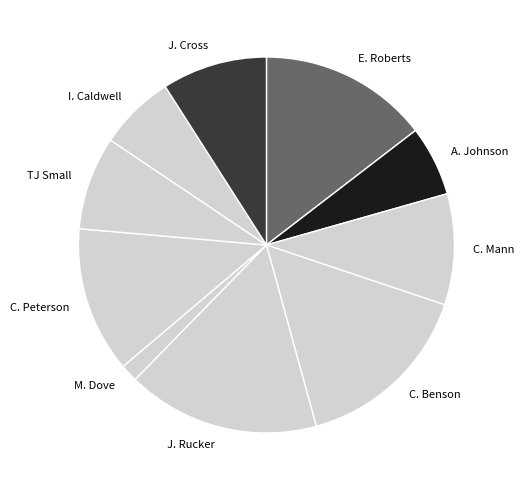

Does C. Benson account for over 50% of the chart?

No